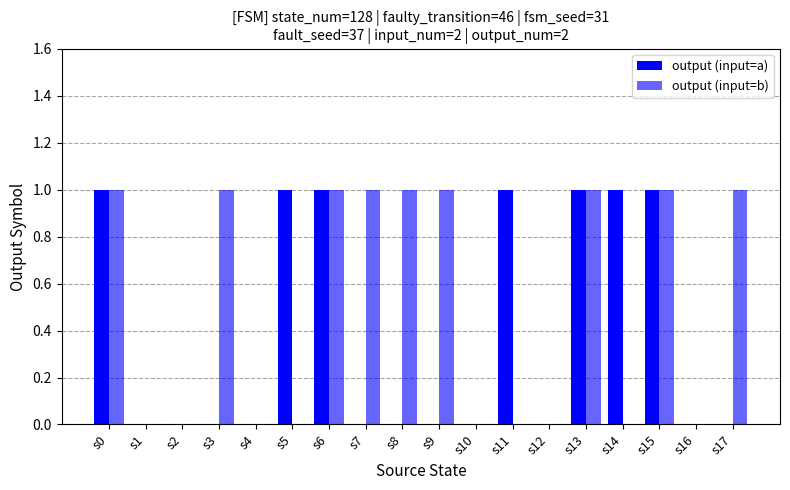

Are the bars grouped side by side (vs. stacked)?

Yes